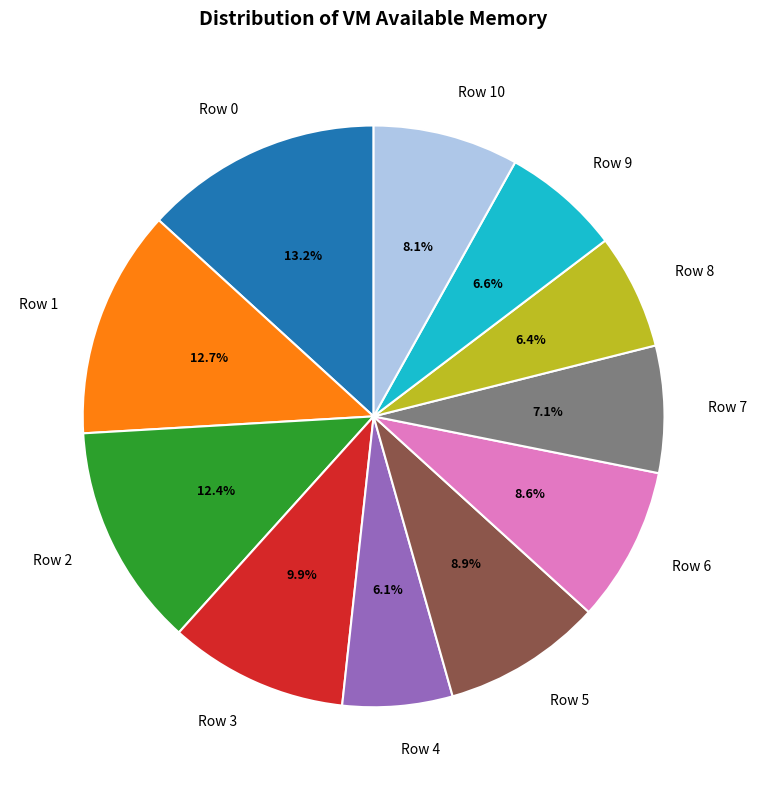

Is there a majority slice in this chart?

No